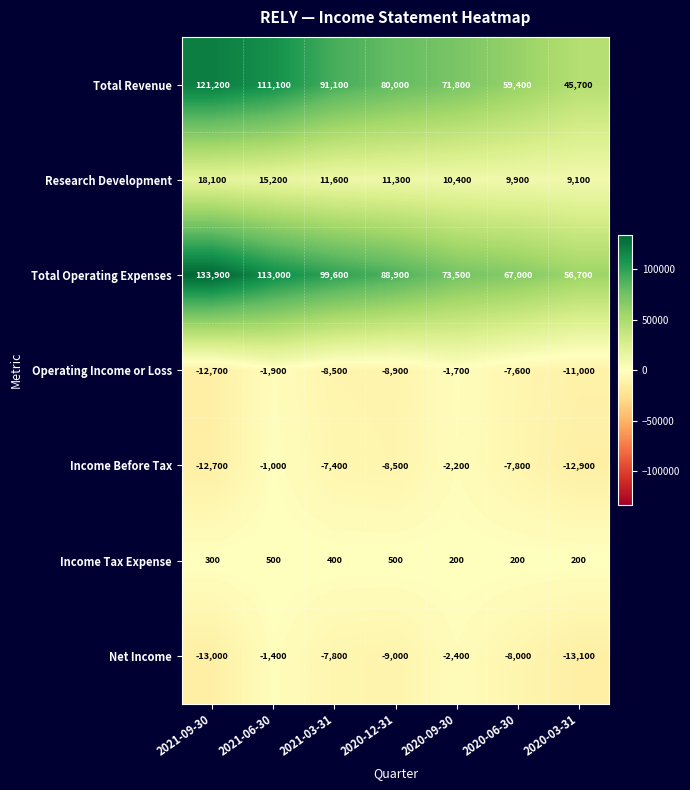

What is the minimum value shown in the chart?

-13100